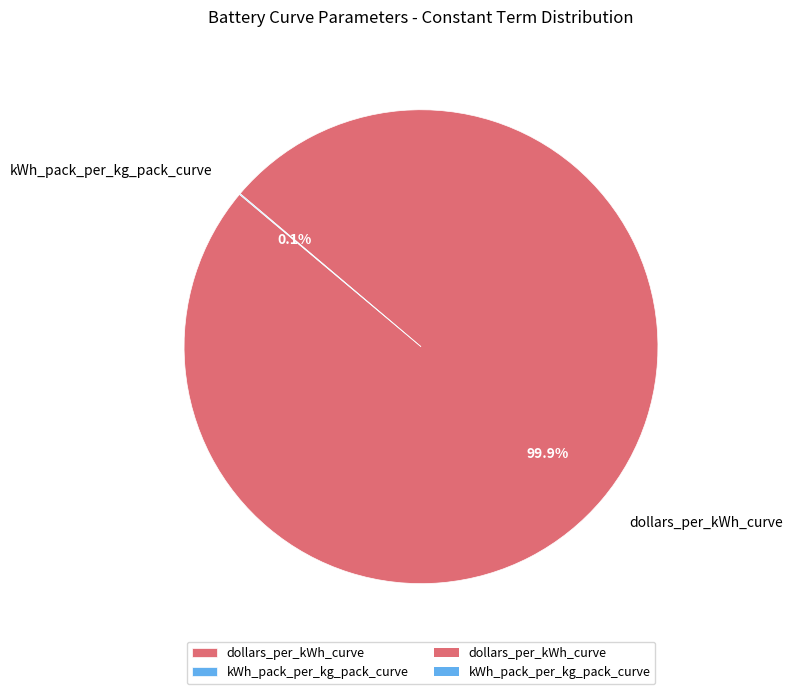

What portion of the pie excludes dollars_per_kWh_curve?

0.1%